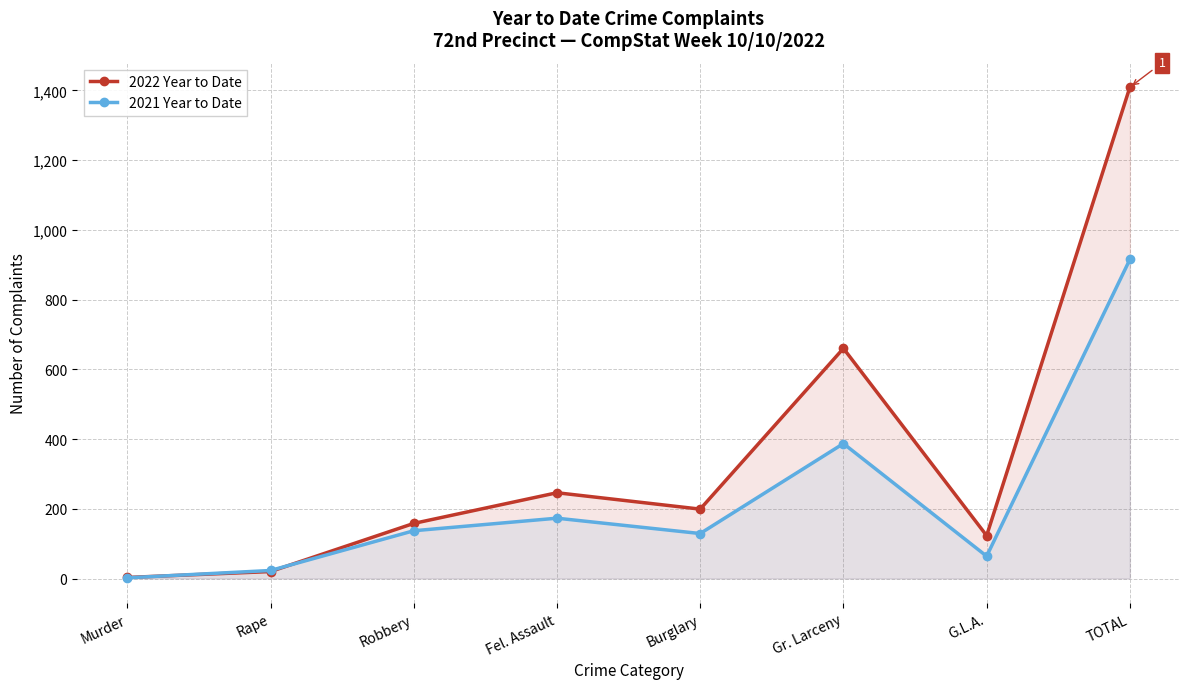

How many values in the 2022 Year to Date series are below 199?

4